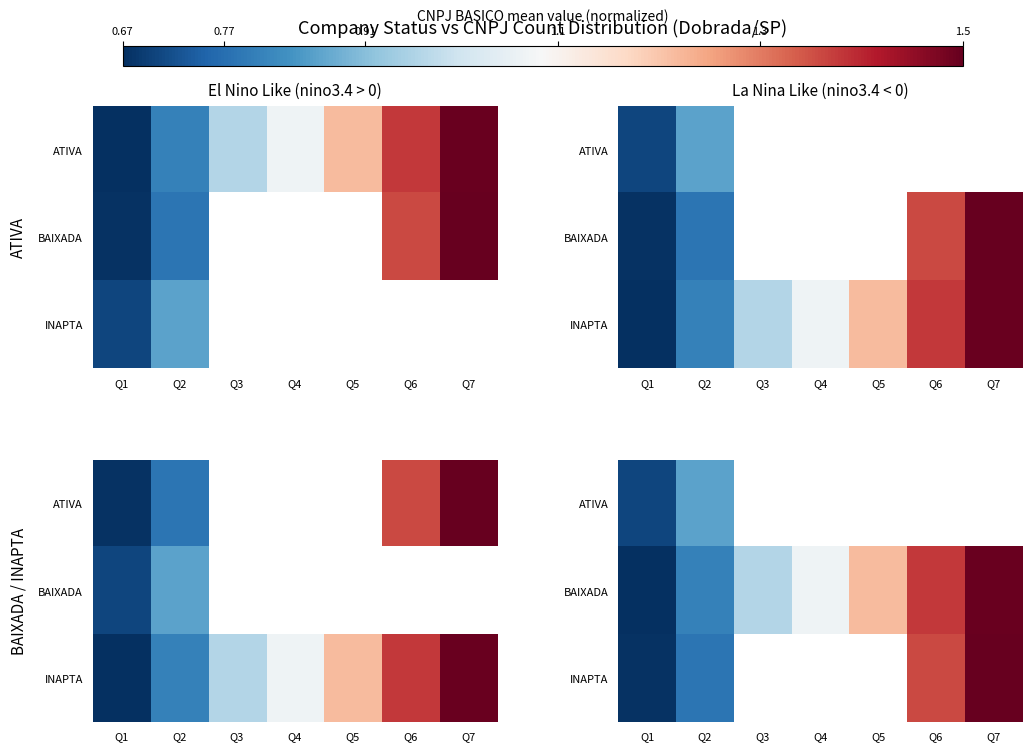

Between Q1 and Q6, which series saw the biggest shift?

BAIXADA